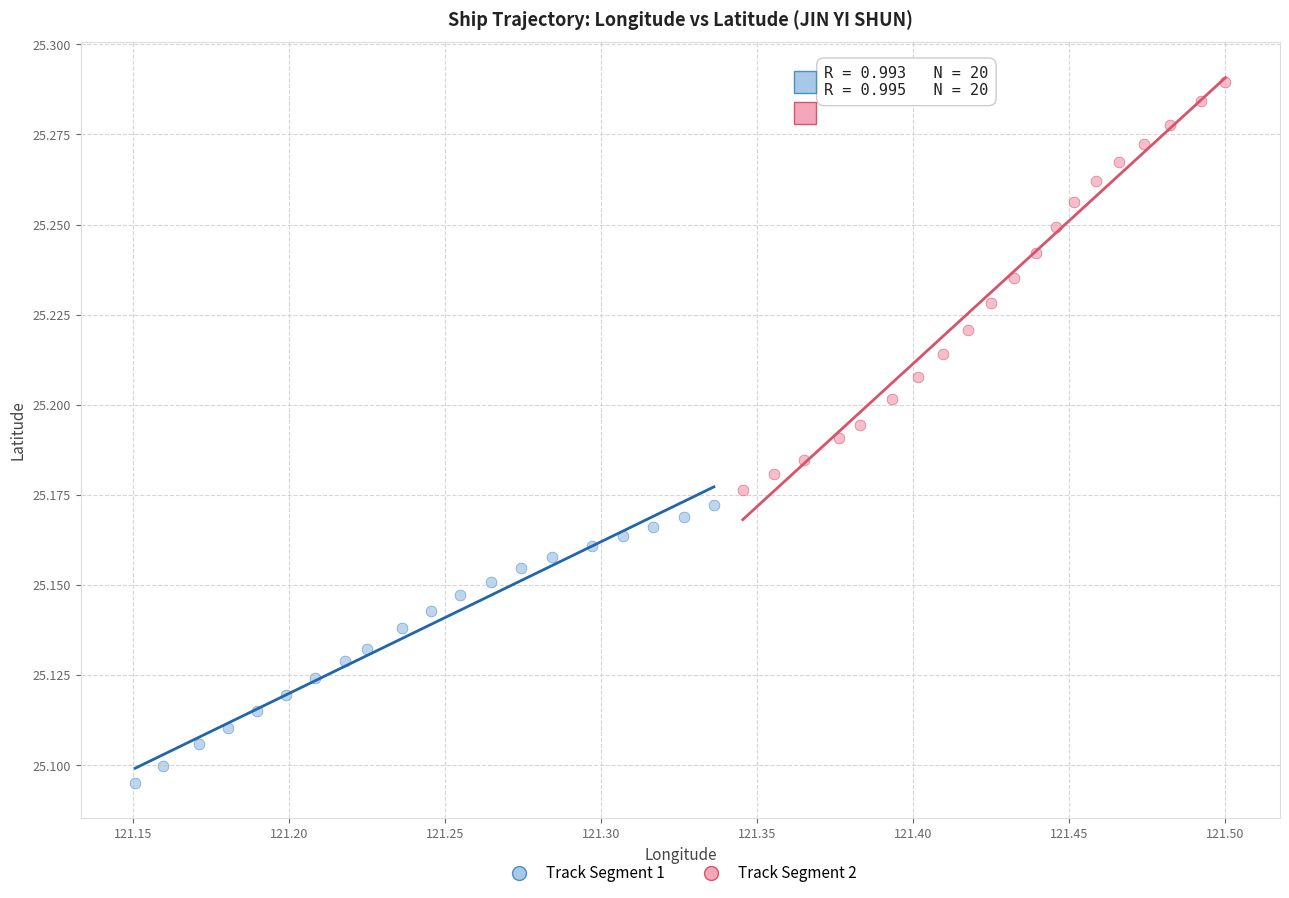

Which series has the widest spread of Y values?

Track Segment 2